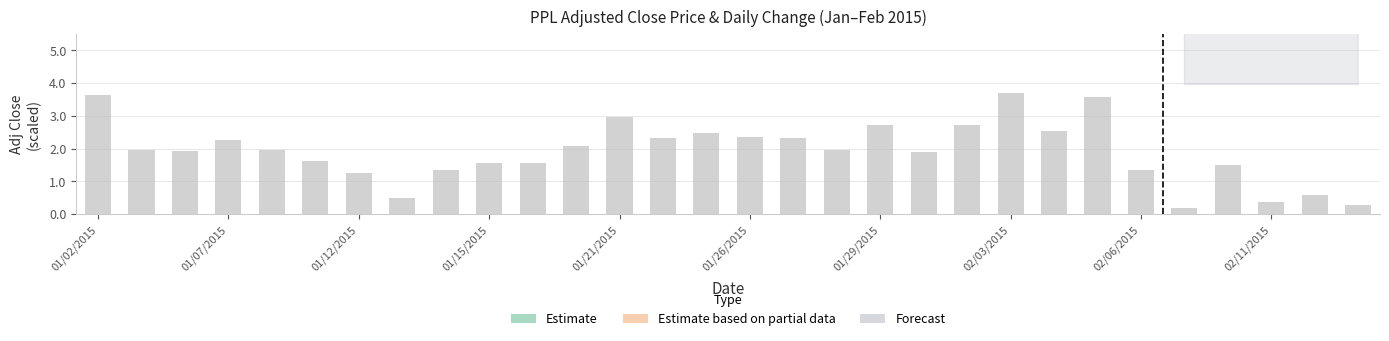

What position from the left is 10?

11